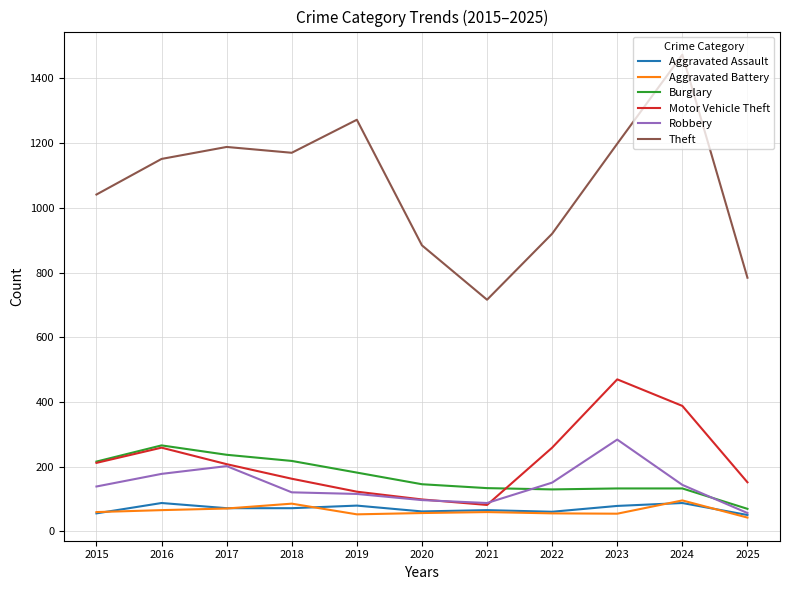

What is the difference between the highest and lowest values at 2017?

1117